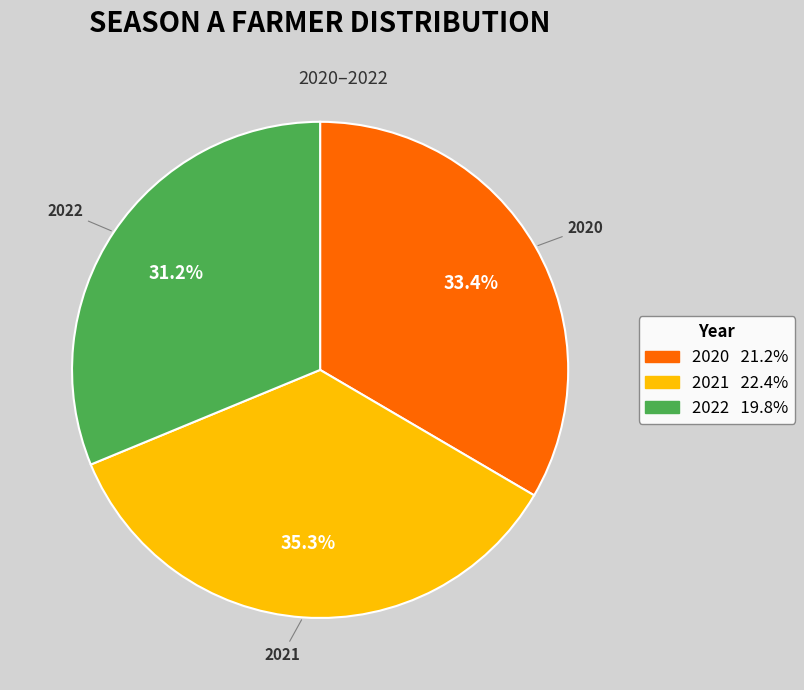

To the nearest percent, what percentage of the pie is 2022?

31%